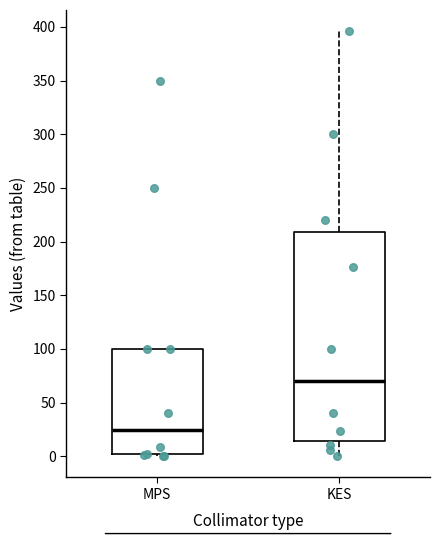

Reading left to right, transcribe this box plot: for each box, give where its median line is, the range the box spans, and where its two whiskers end, as read against the y-axis. The values are not printed on the chart, so give them approximately, as read against the axis.

MPS: median 25, box 0 to 100, whiskers 0 (just below the box's lower edge) to 100
KES: median 70, box 15 to 210, whiskers 0 to 395